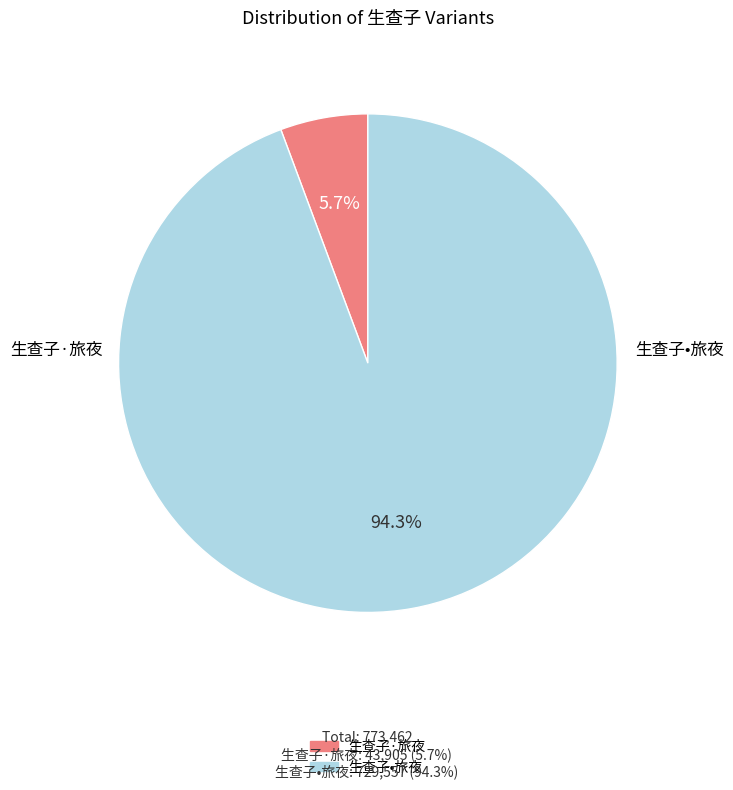

What percentage do 生查子·旅夜 and 生查子•旅夜 together represent?

100.0%